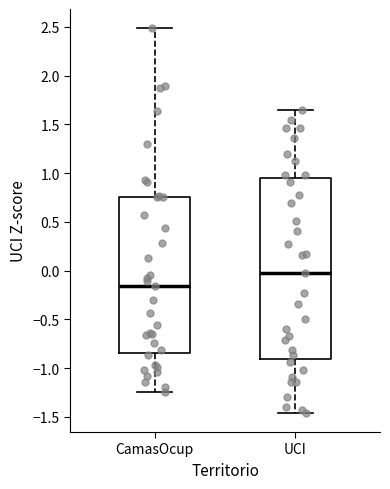

Which box has the lowest median line?

CamasOcup